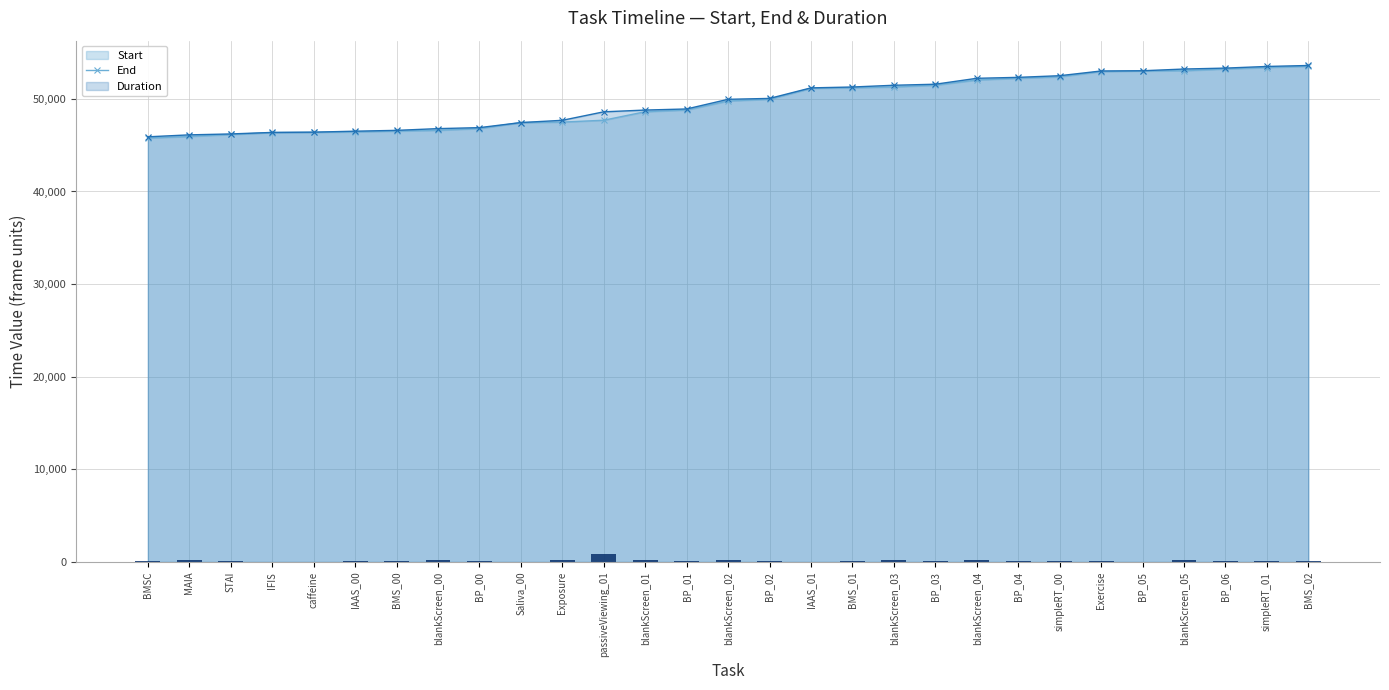

What is the label of the 12th bar from the left?

passiveViewing_01